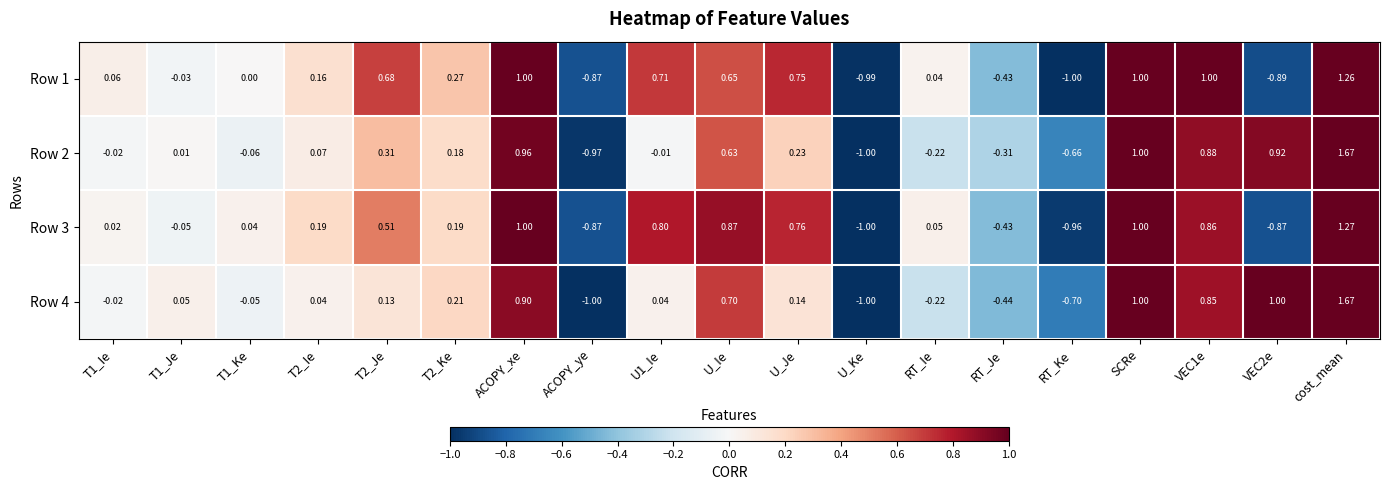

Which category has the lowest value in the Row 1 series?

RT_Ke